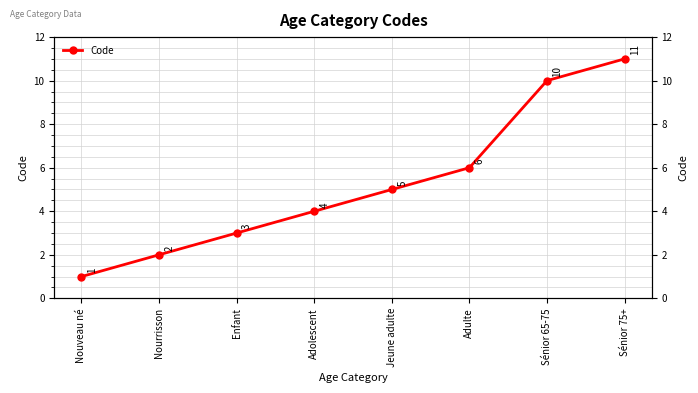

What is the sum of all values?

42